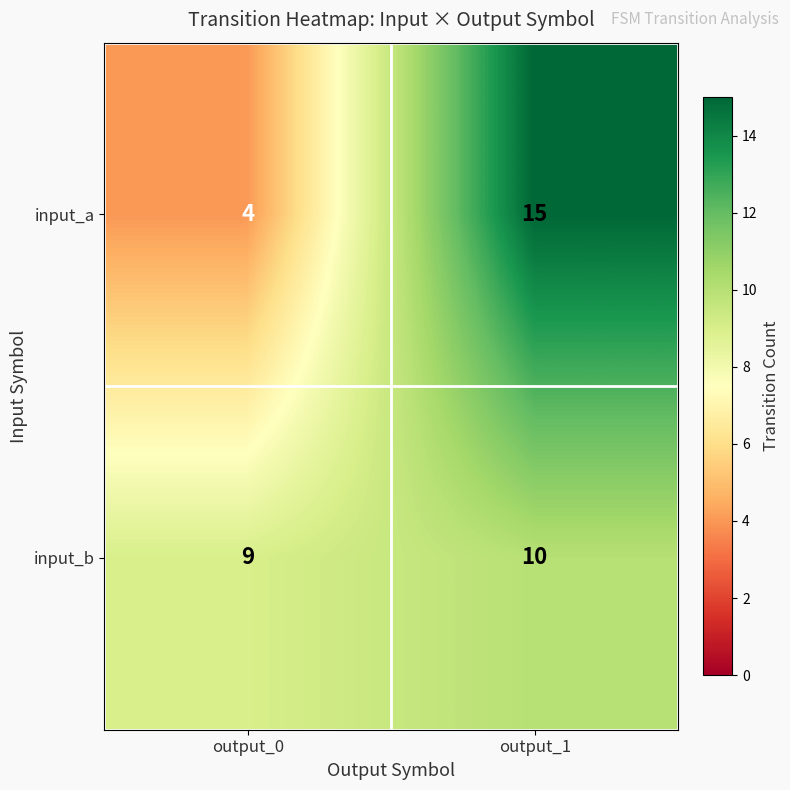

How many distinct data groups are displayed?

2